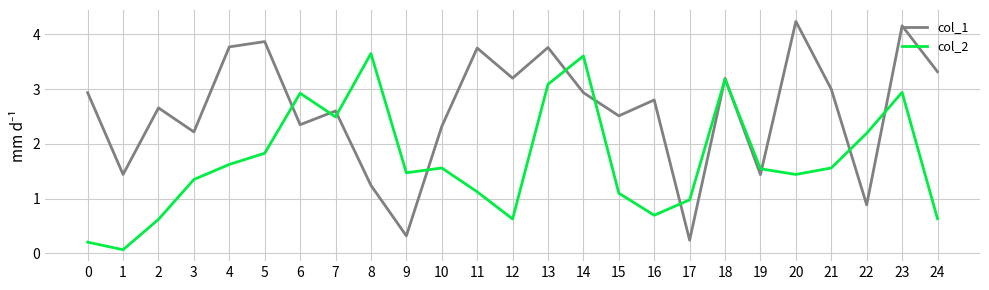

Is this an area chart (filled region under the line)?

No